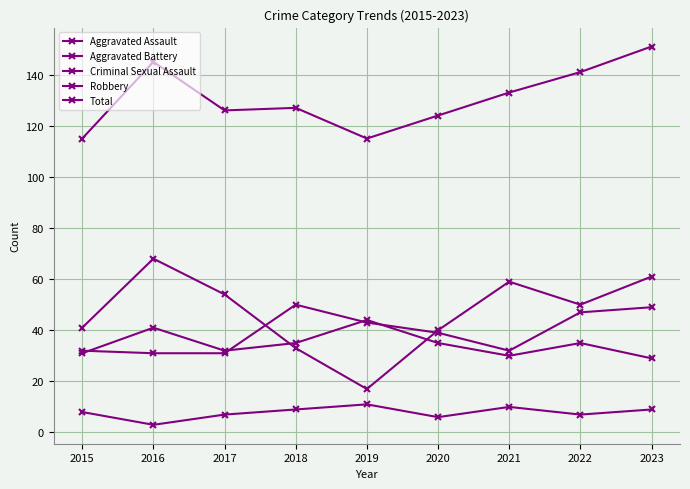

Is this an area chart (filled region under the line)?

No